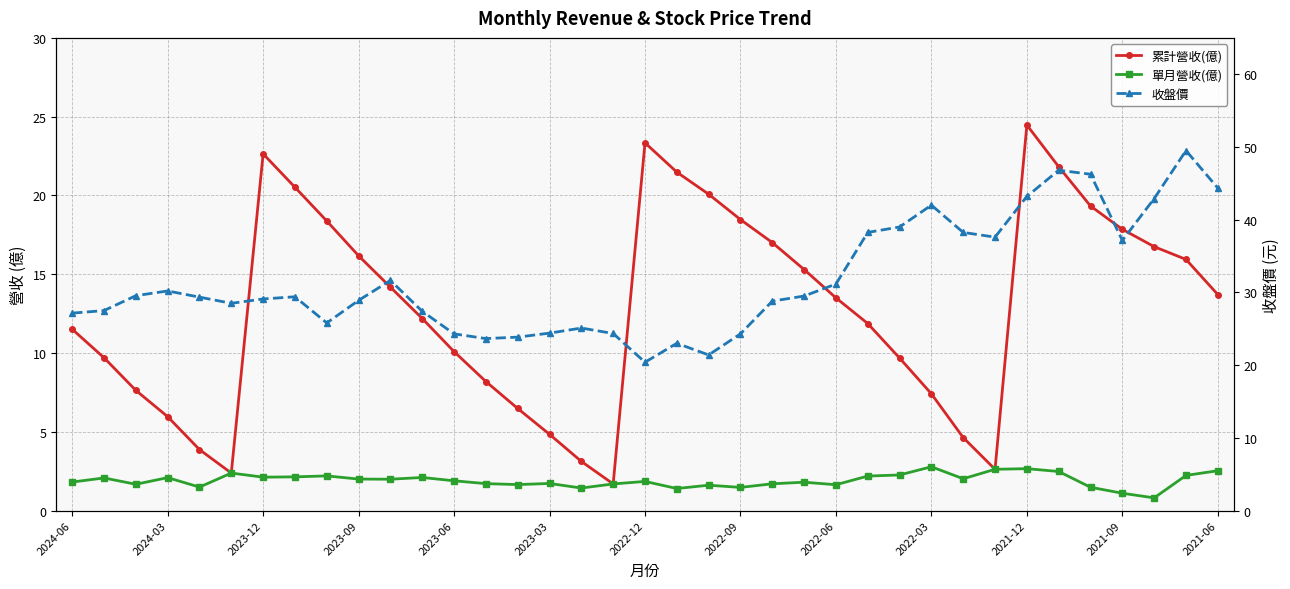

At how many categories does at least one series exceed 45?

3